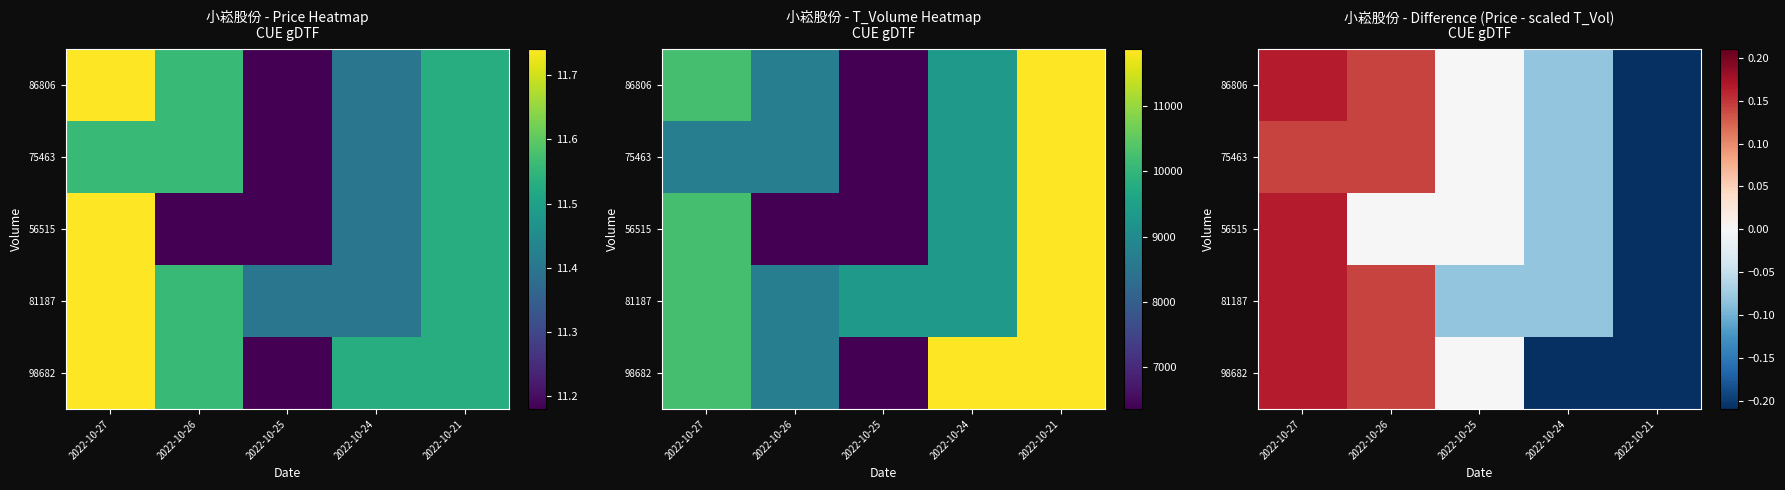

How many data points in 75463 are less than 0?

2